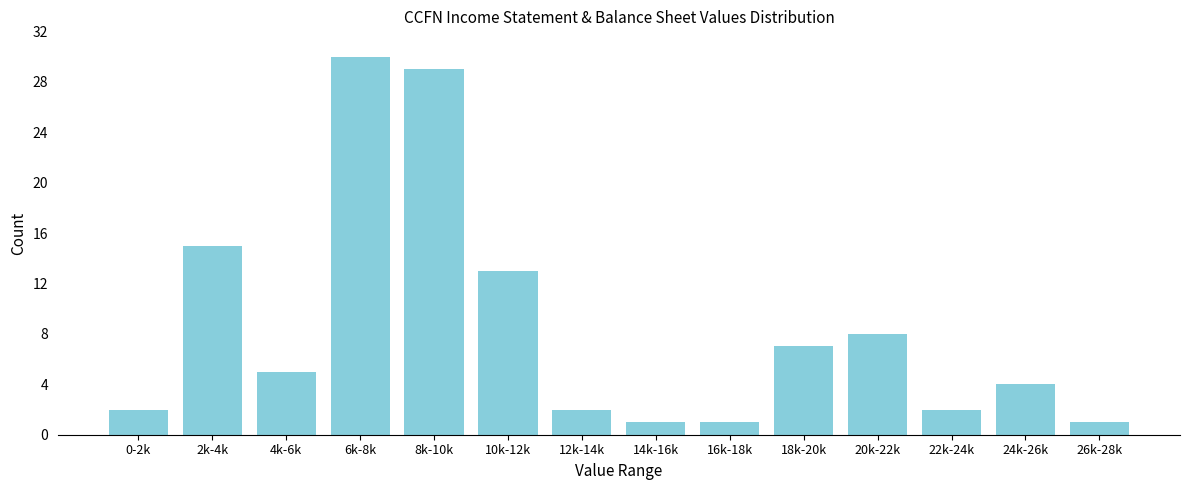

Reading left to right, extract all data points from this chart.

2	15	5	30	29	13	2	1	1	7	8	2	4	1